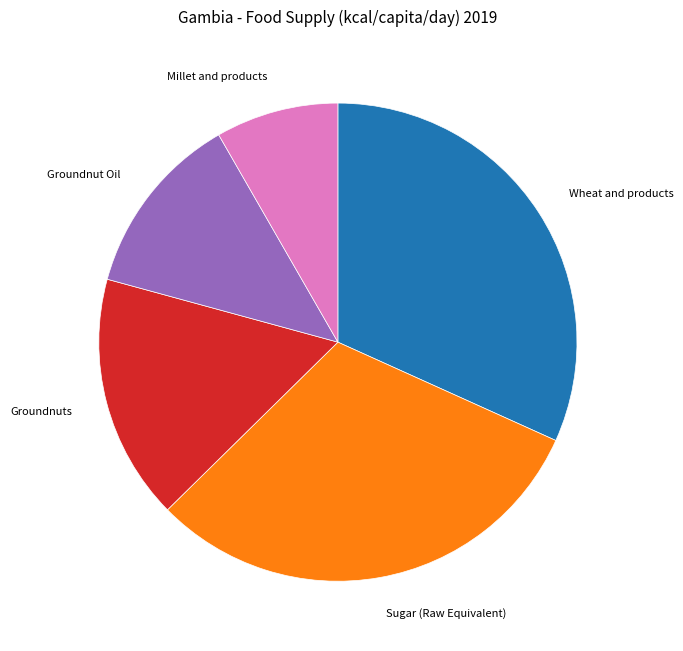

How many slices are in this pie chart?

5